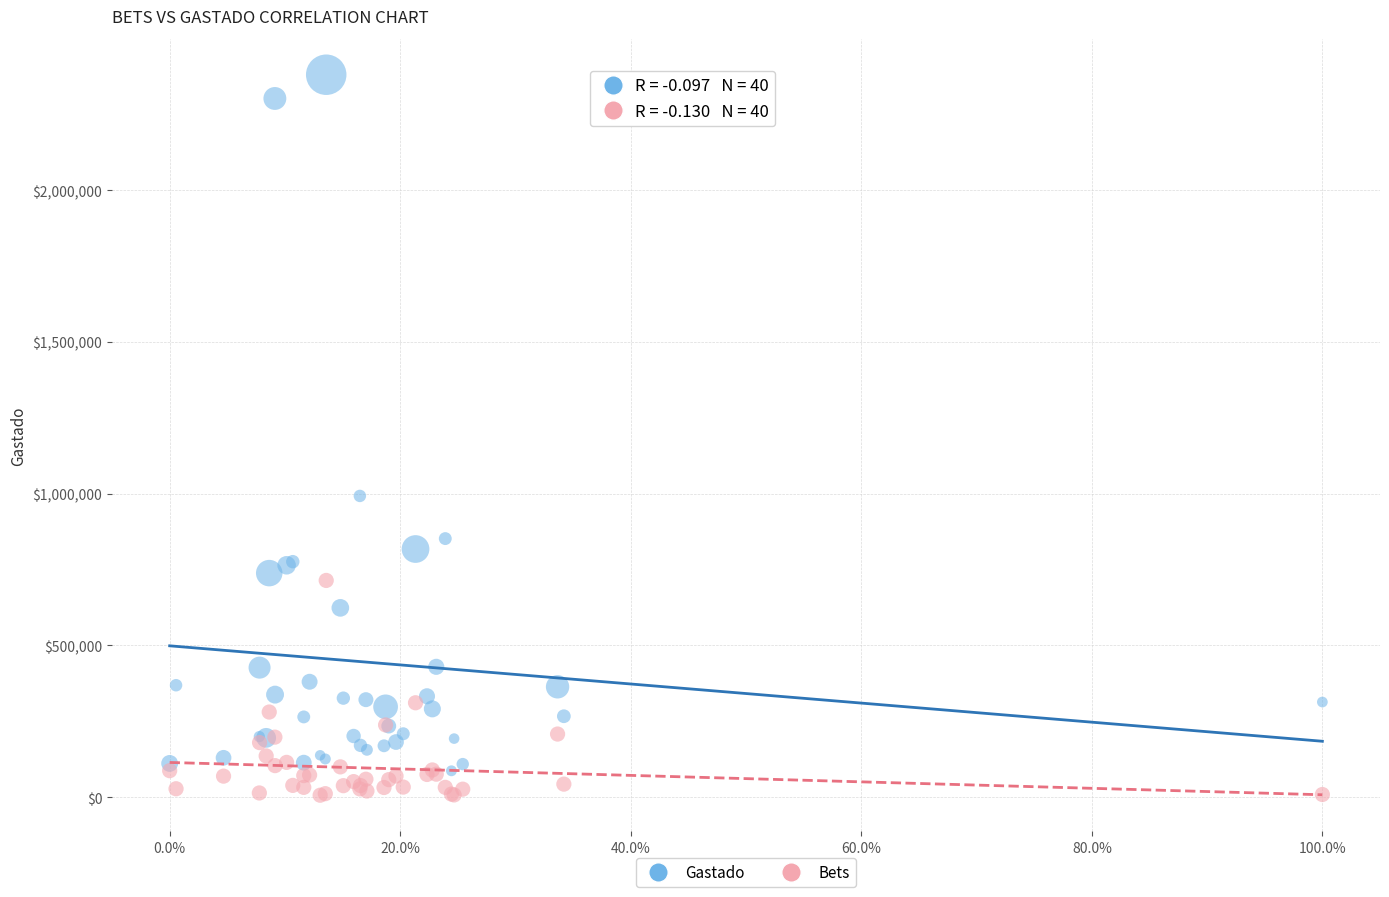

Which series reaches the maximum Y coordinate?

Gastado